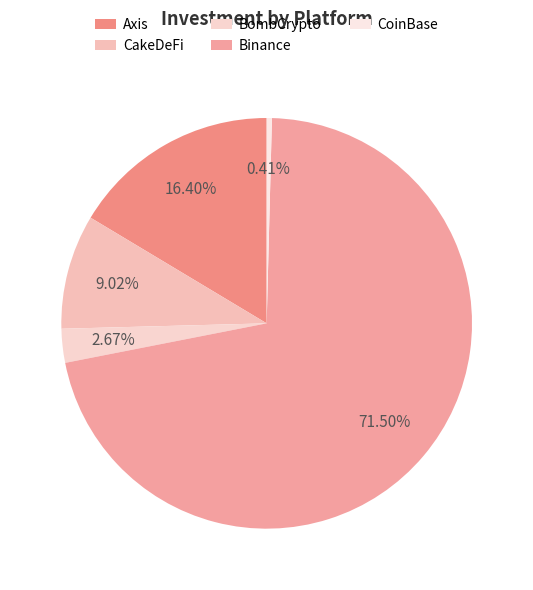

Is the sum of BombCrypto and CakeDeFi greater than half?

No